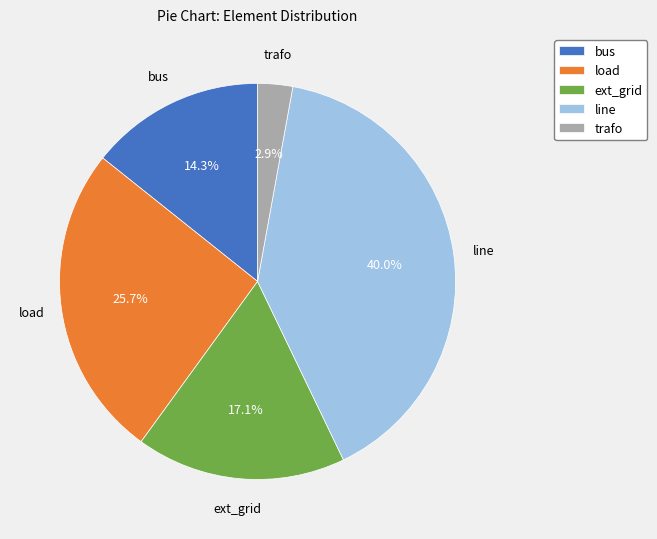

Is it true that bus is 4% of the pie?

False